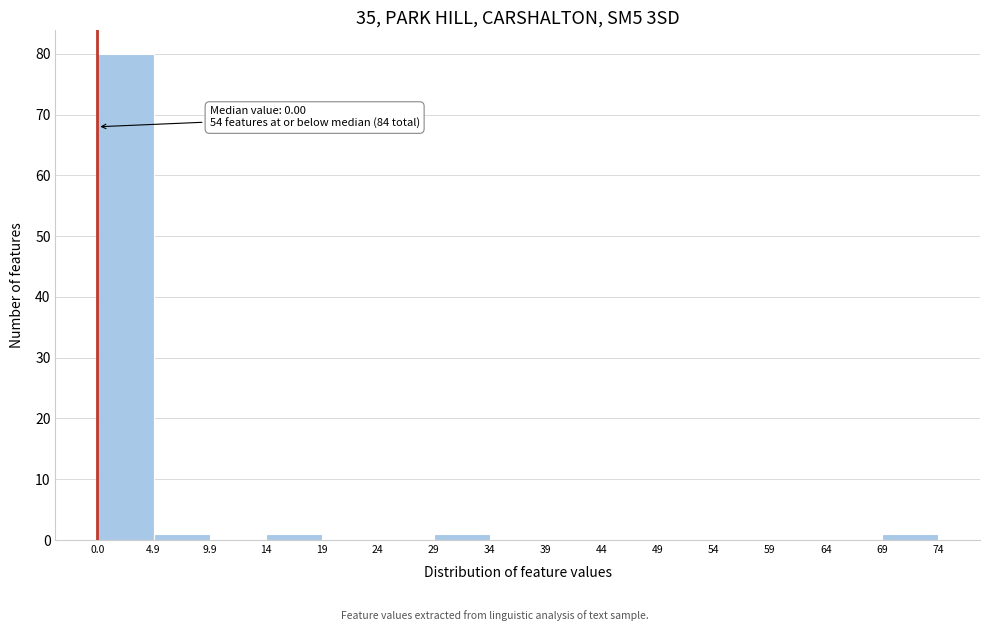

Over which range of the x-axis is the bar tallest?

0.0 to 4.9